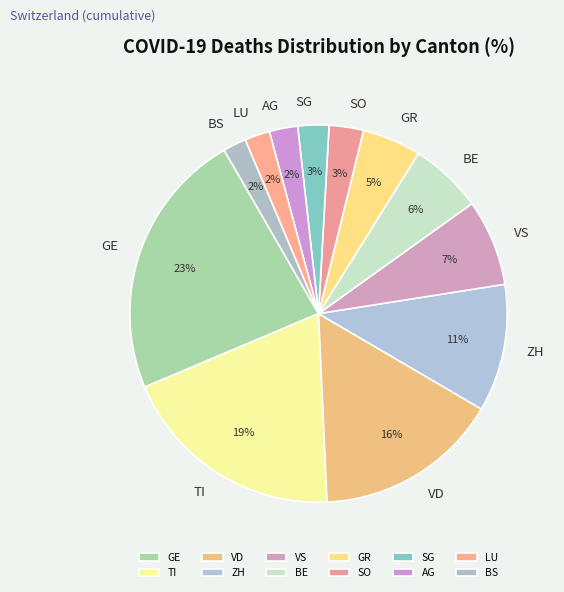

Is the sum of SO and GE greater than half?

No